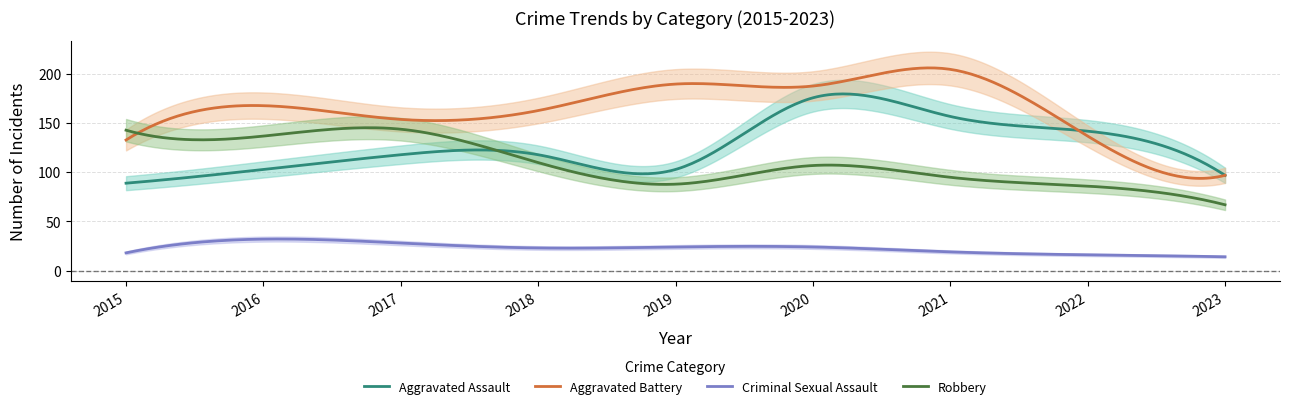

At which category does the chart reach its peak across all series?

2021